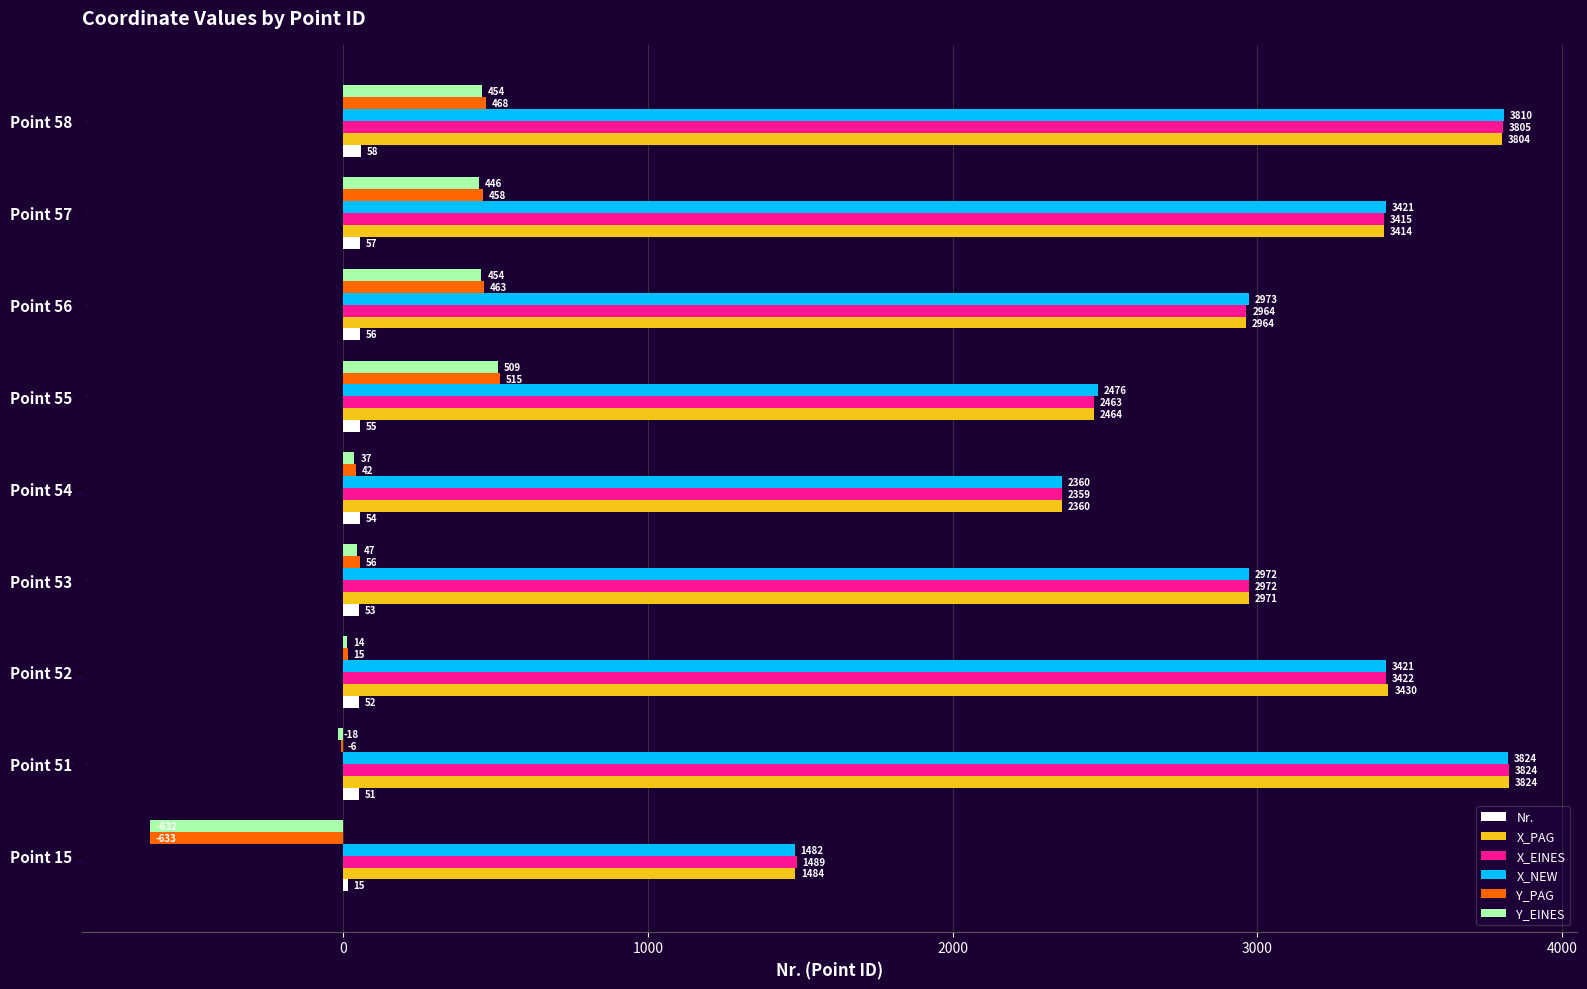

Is the value of X_PAG at Point 15 greater than the value of Y_EINES at Point 57?

Yes